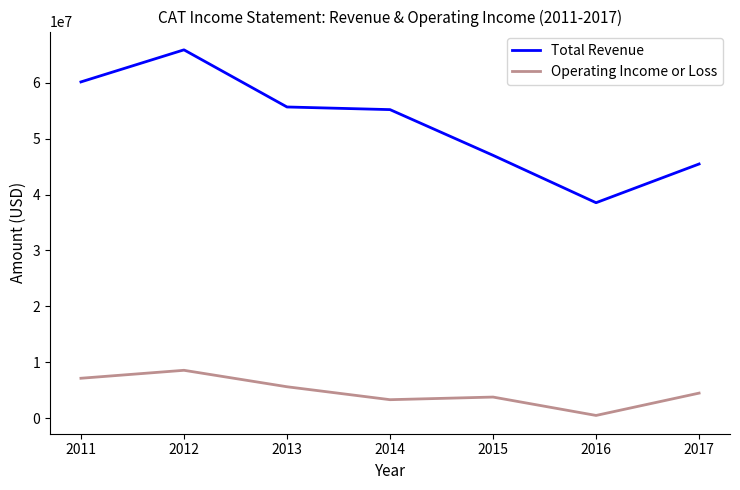

Is the value of Operating Income or Loss at 2017 greater than the value of Total Revenue at 2011?

No